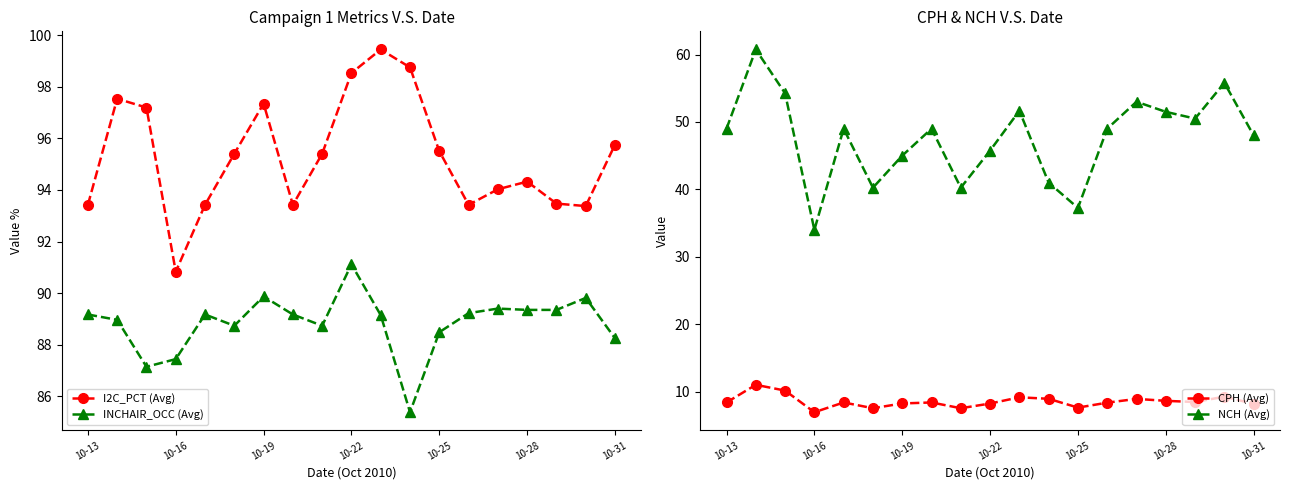

What is the average value of the INCHAIR_OCC (Avg) series?

88.8